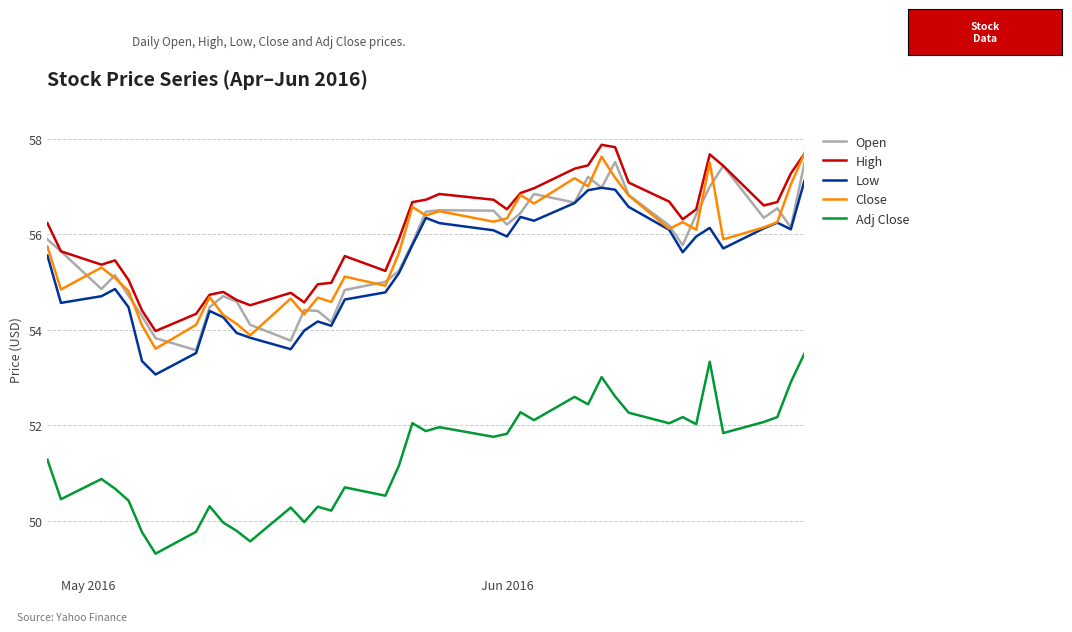

True or false: High and Low cross at least once.

False